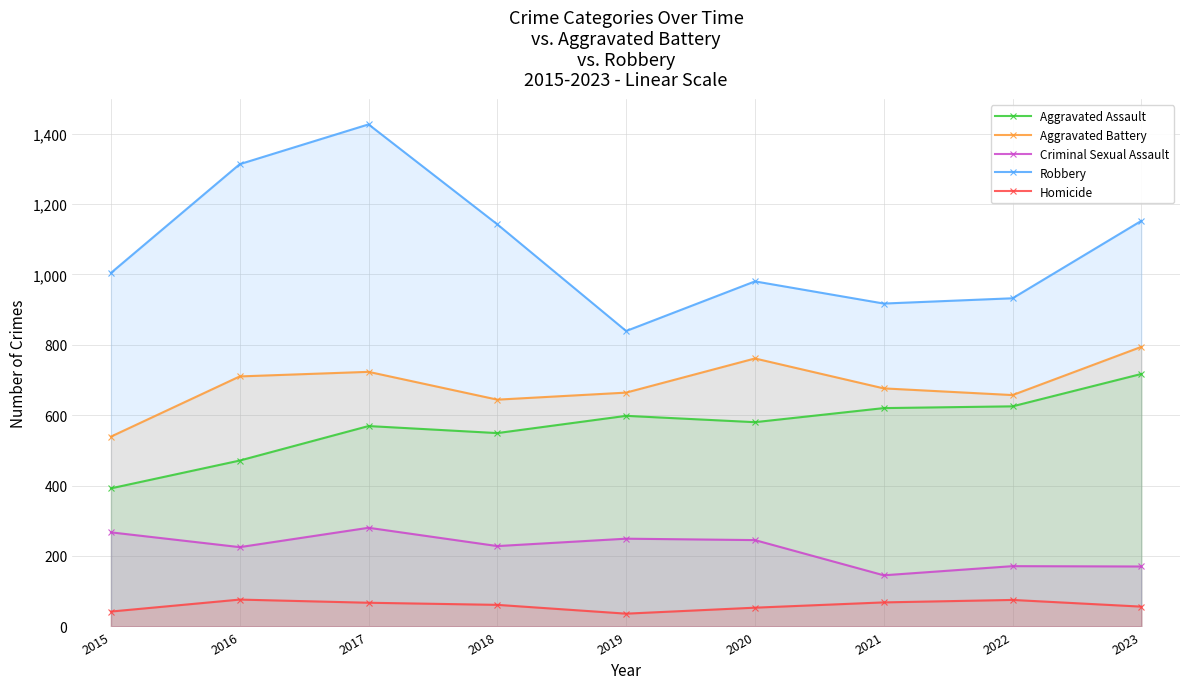

Which series has the largest range (max minus min)?

Robbery